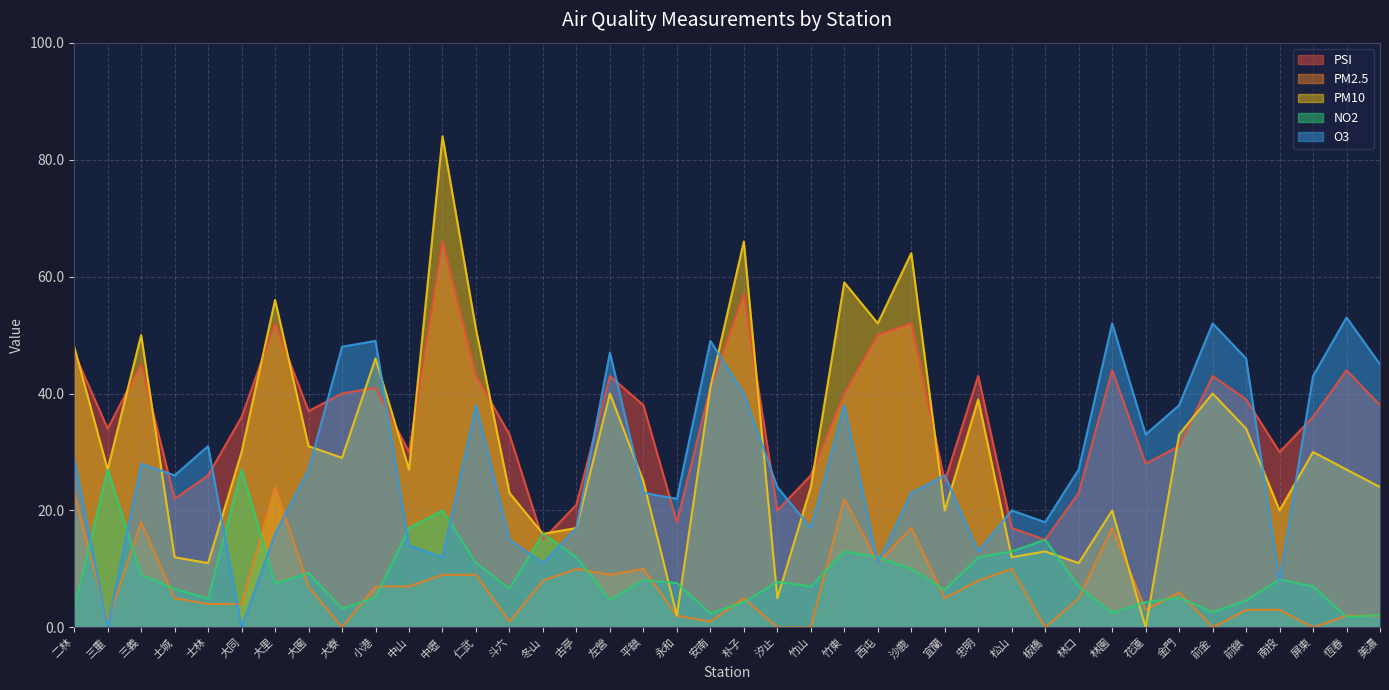

In PM10, how many points are higher than both neighbors (excluding endpoints)?

13